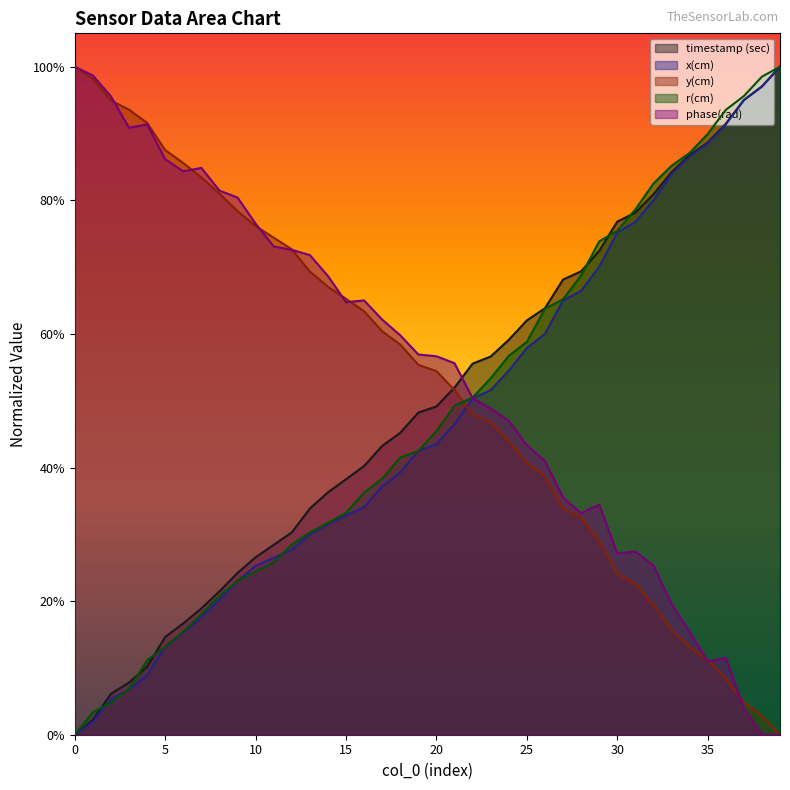

After their last crossing, which series has the higher values: r(cm) or y(cm)?

r(cm)